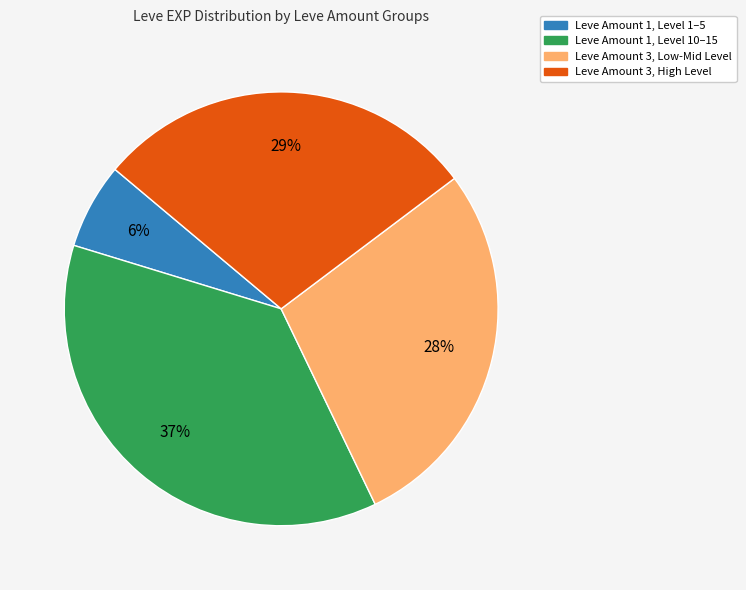

Does any single category account for the majority?

No